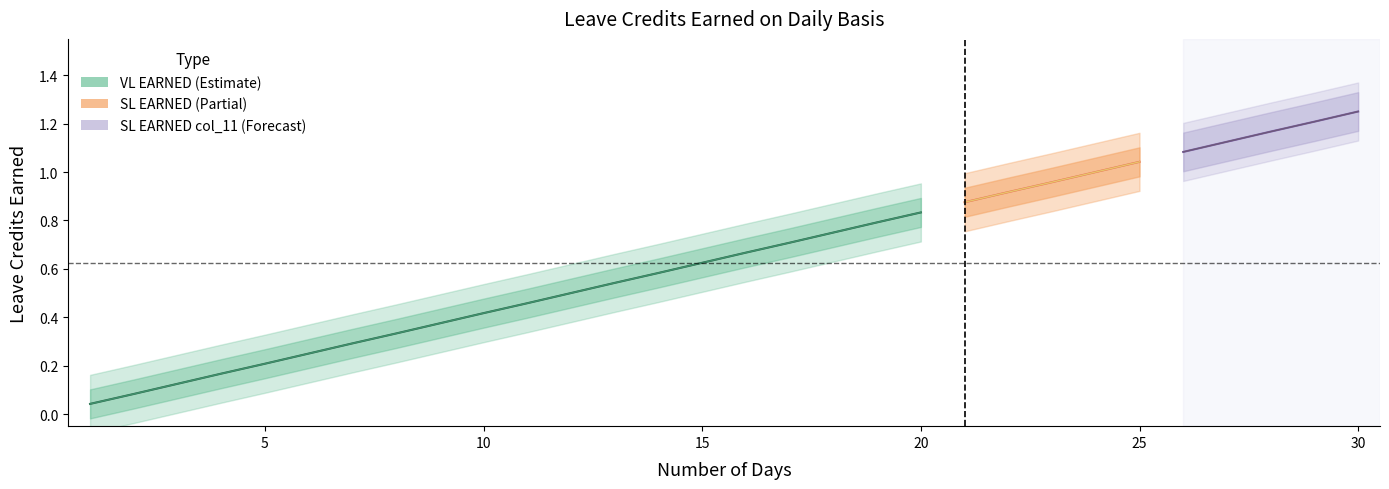

What are all the series names shown in the legend?

VL EARNED, SL EARNED, SL EARNED (col_11)